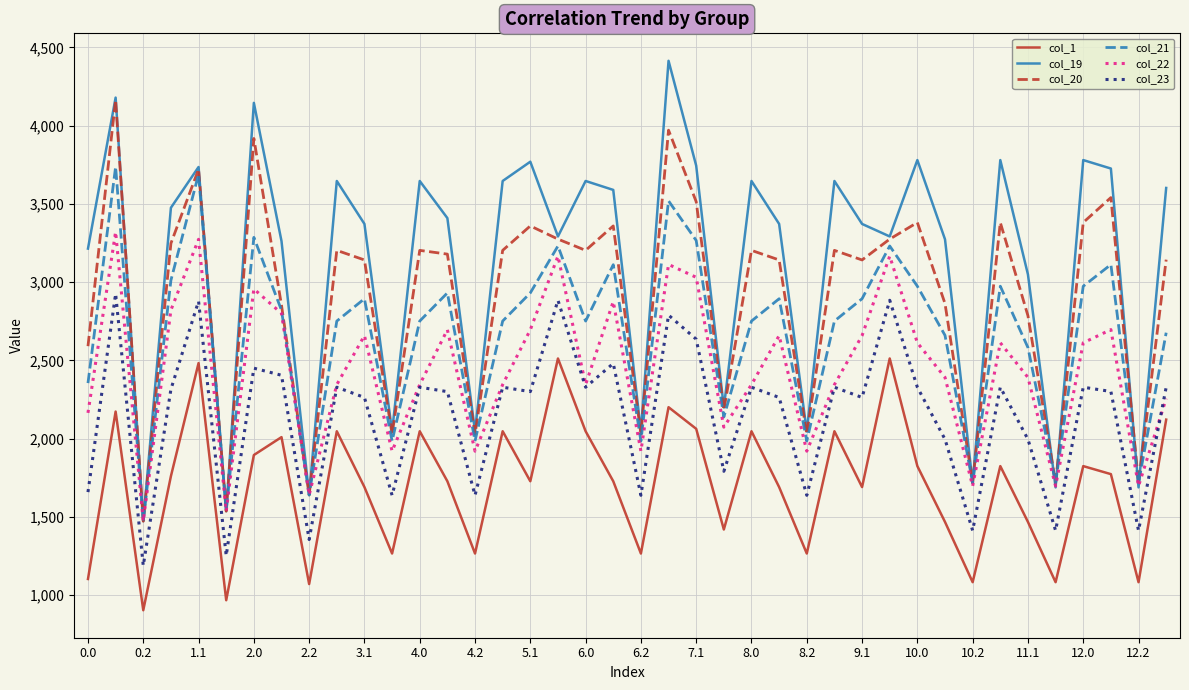

List the series in order of their peak value, lowest first.

col_1, col_23, col_22, col_21, col_20, col_19